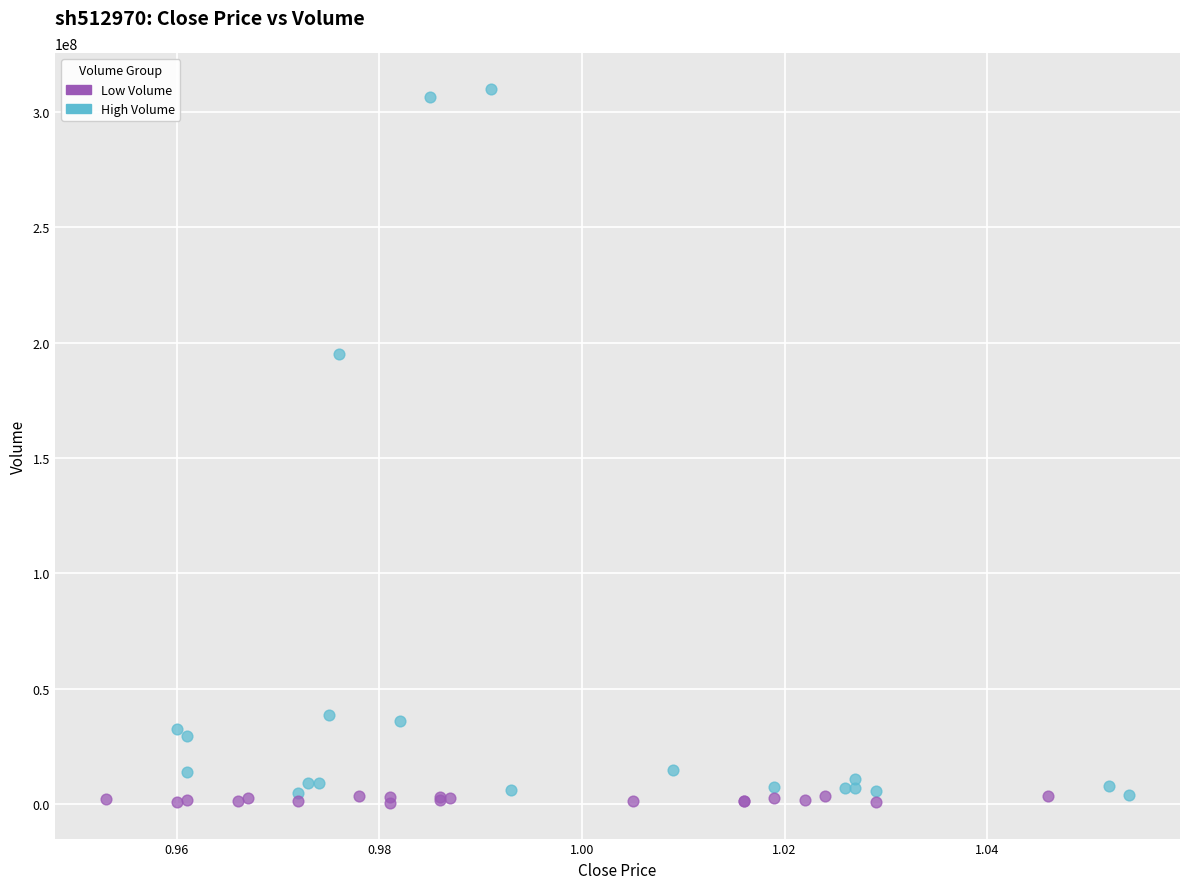

Which series contains the highest Y value?

High Volume